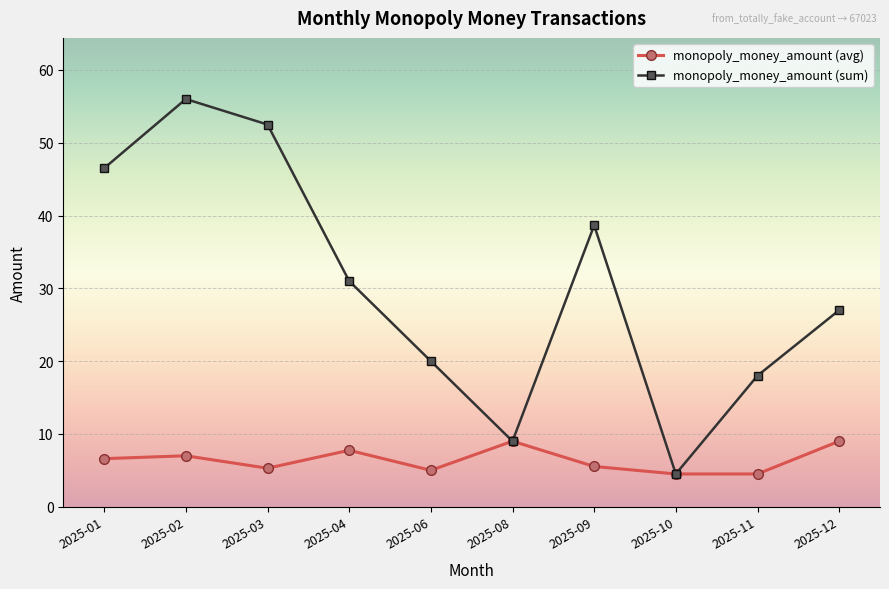

Is it true that monopoly_money_amount (sum) equals 26.3 at 2025-01?

False